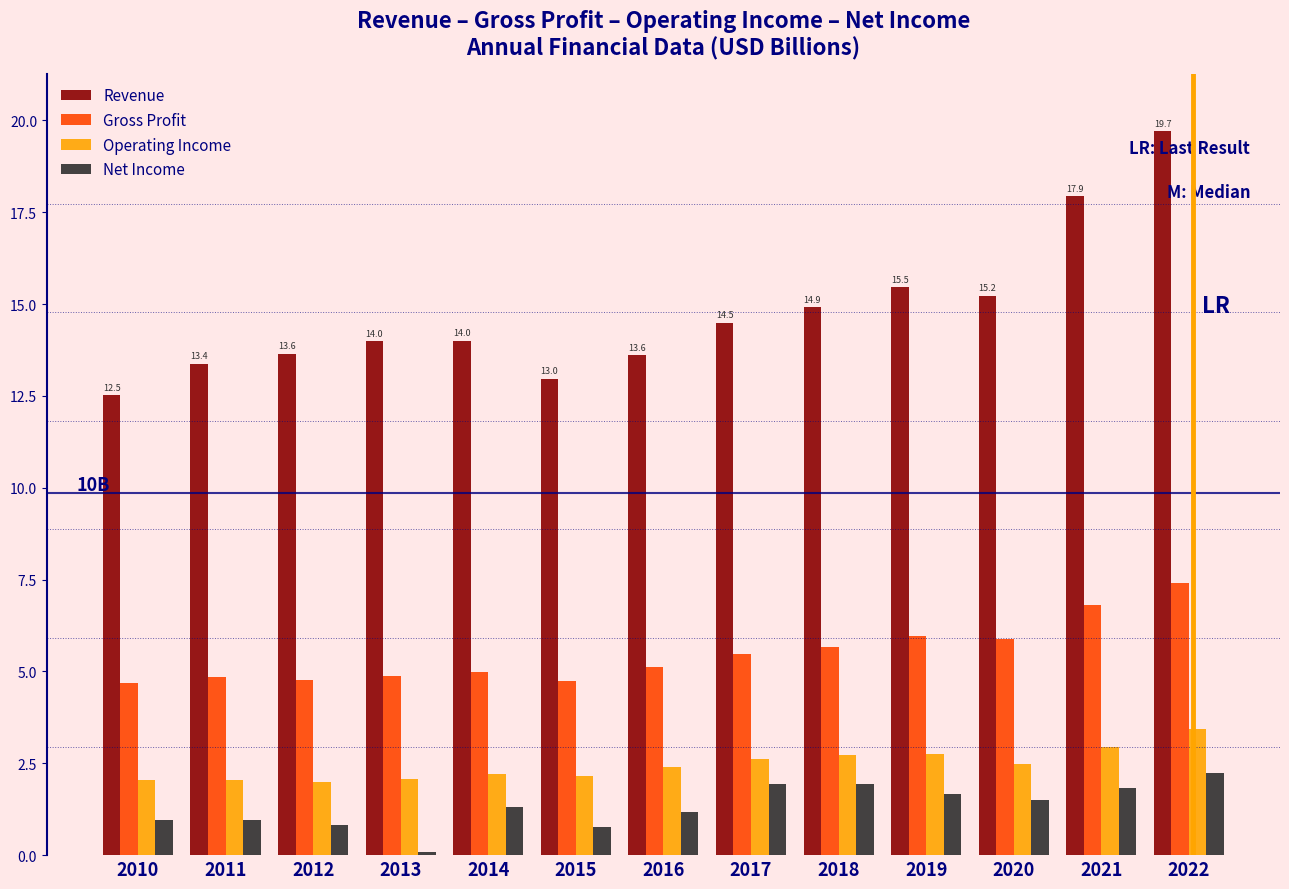

At 2019, list the series in order from smallest to largest.

Net Income, Operating Income, Gross Profit, Revenue